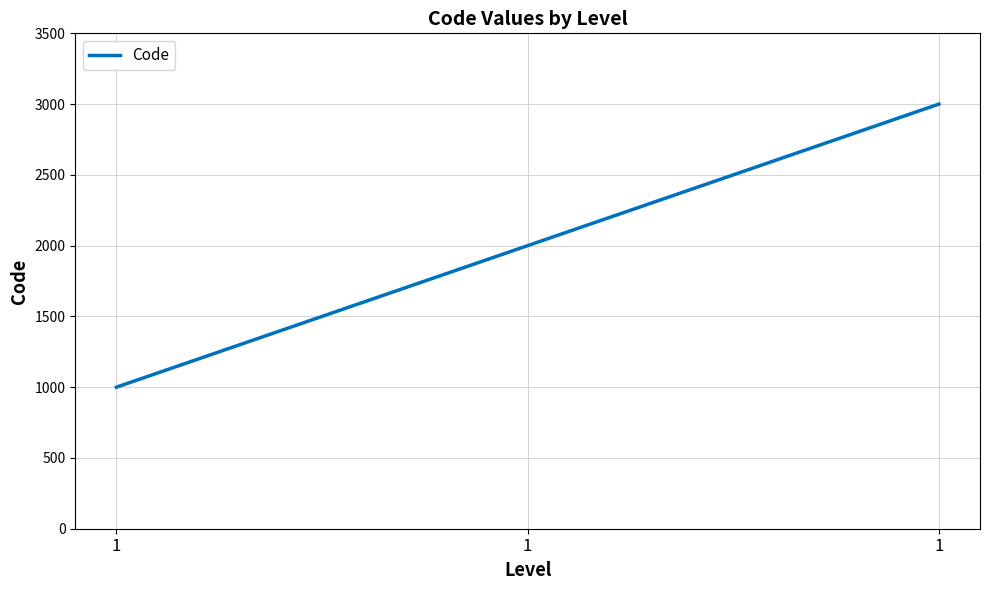

What is the difference between the second highest and minimum values?

1000